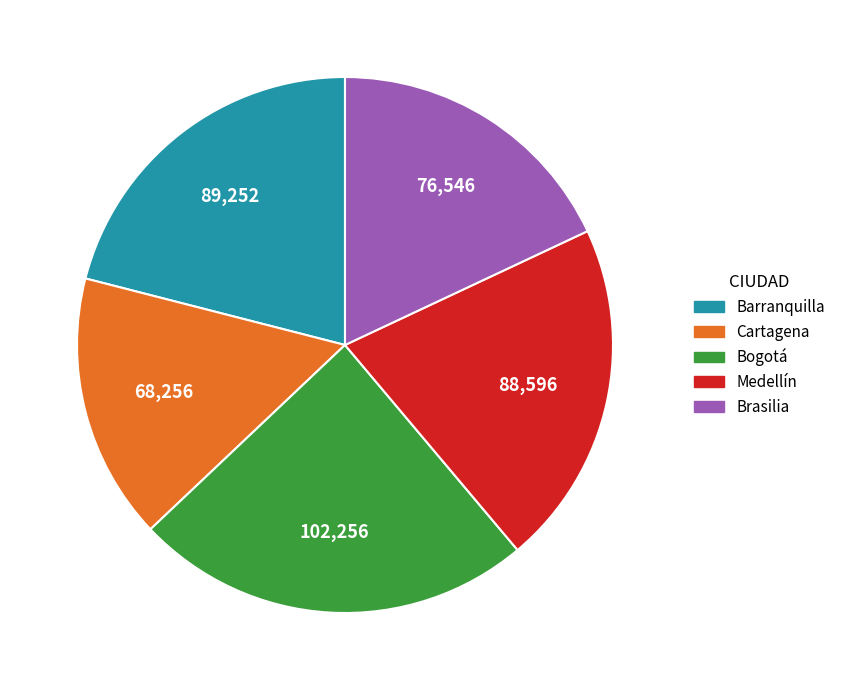

Which slice is the smallest?

Cartagena